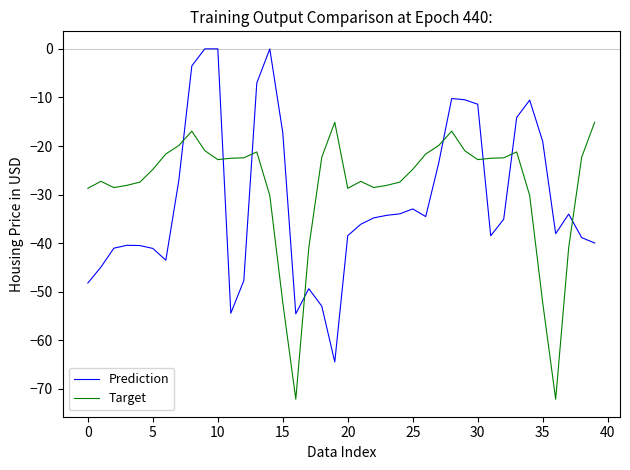

Rank the series by their maximum value, from lowest to highest.

Target, Prediction